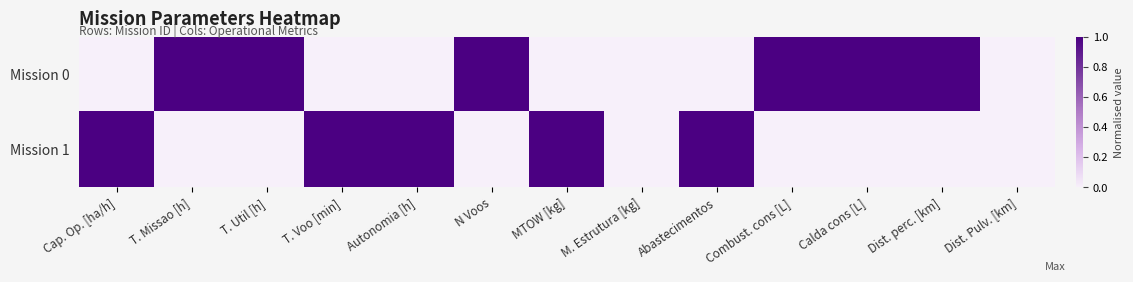

Which series has the largest total across all categories?

Mission 0